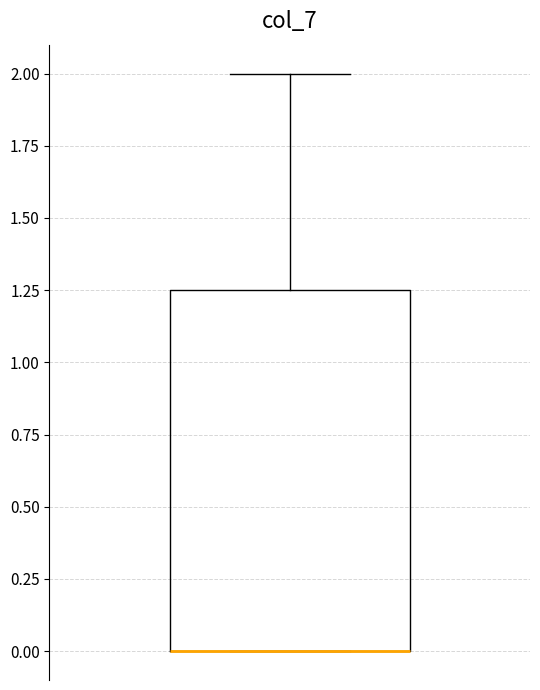

Read this box plot against the y-axis: the position of the median line, the range covered by the box, and the ends of both whiskers. The values are not printed on the chart, so give them approximately, as read against the axis.

median 0.00 (drawn on the box's lower edge), box 0.00 to 1.25, whiskers 0.00 to 2.00